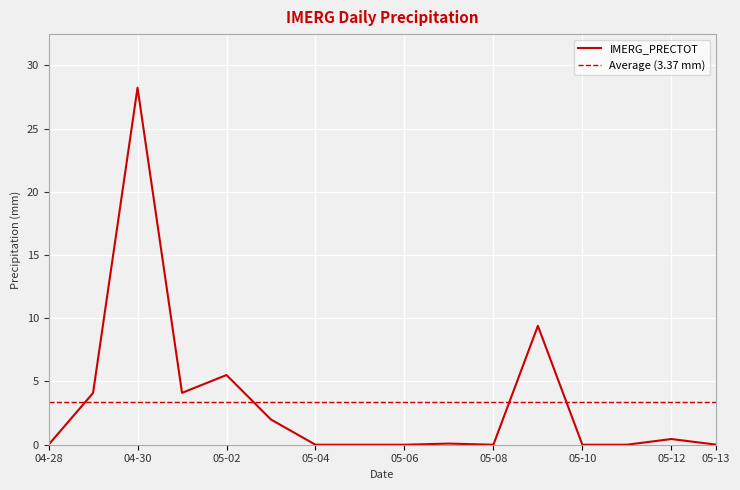

The IMERG_PRECTOT series shows 28.2 at 04-30. True or false?

True